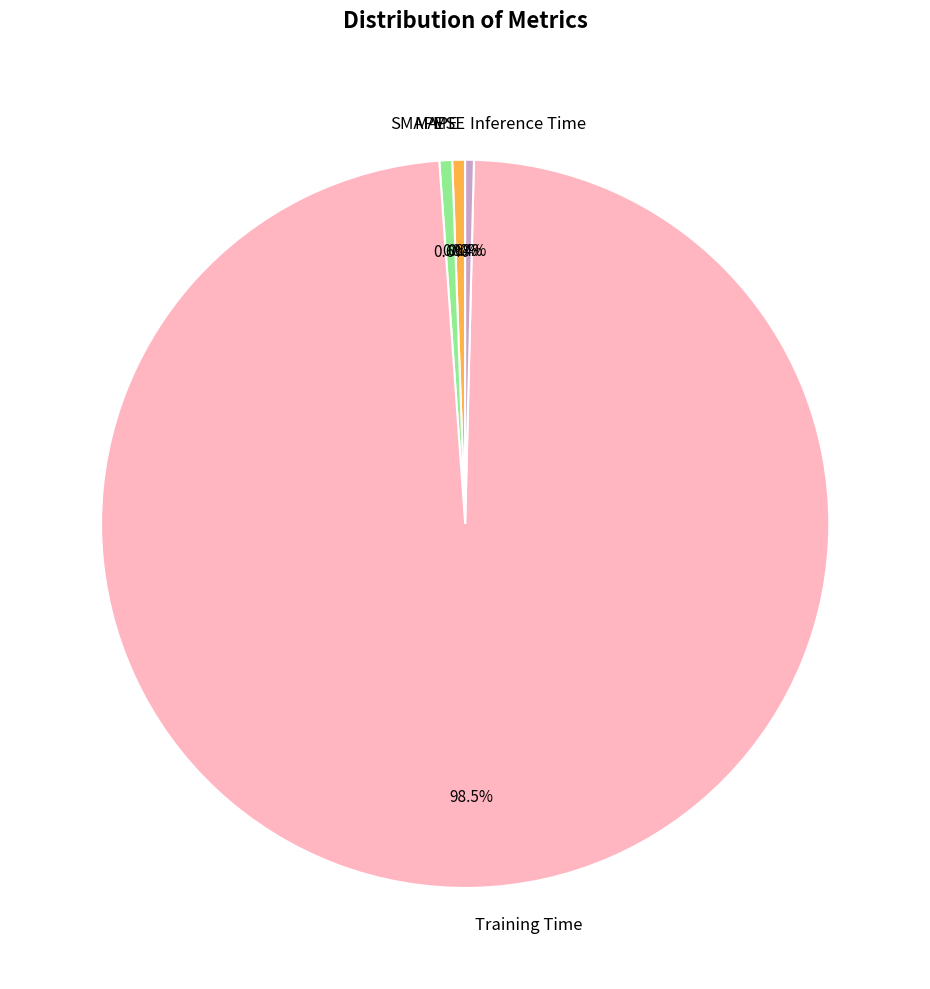

Combined, what portion of the pie is SMAPE and Training Time?

99.0%